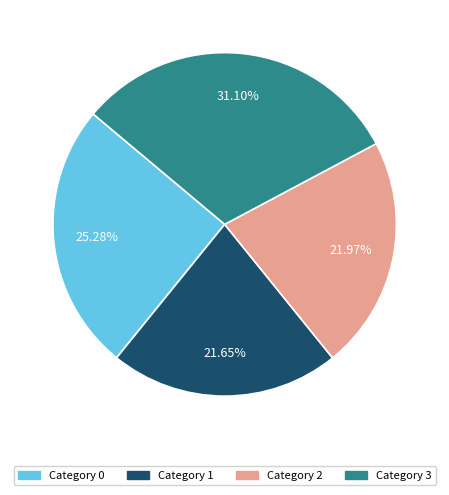

Approximately how many times larger is the value at Category 3 compared to Category 0?

1.2